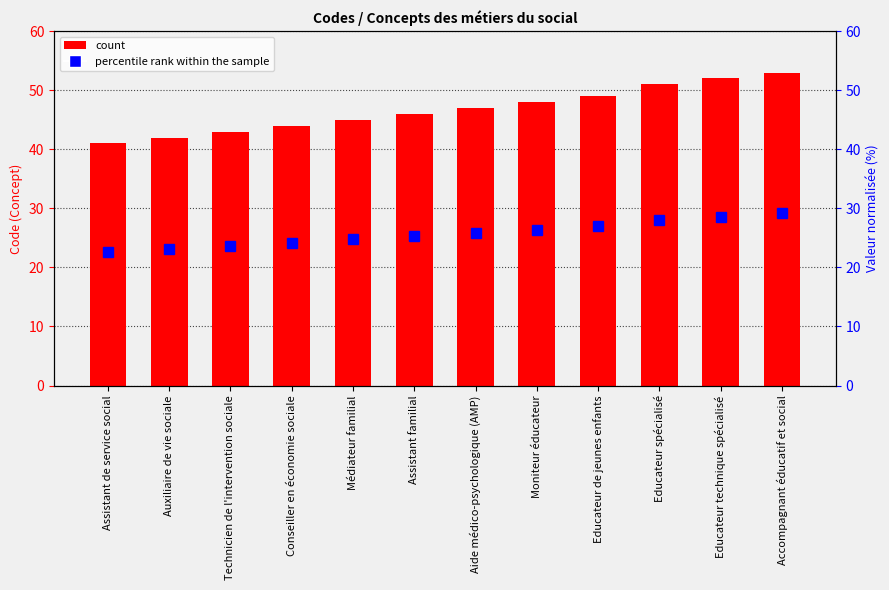

What is the smallest value displayed?

22.6